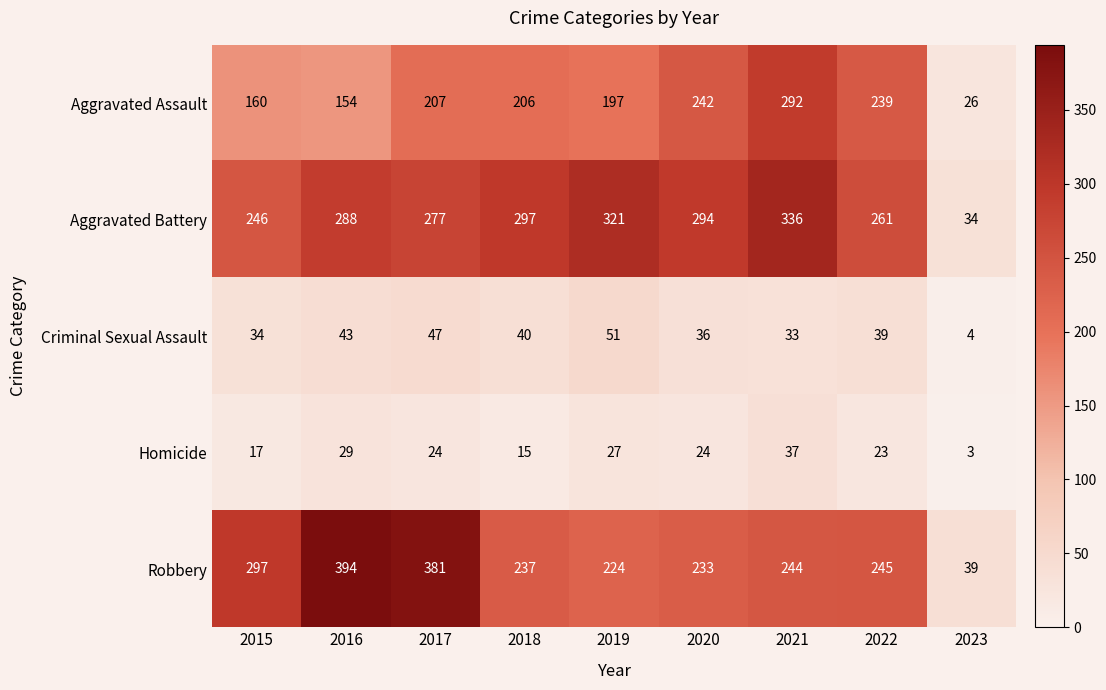

True or false: Robbery has a value of 417 at 2020.

False